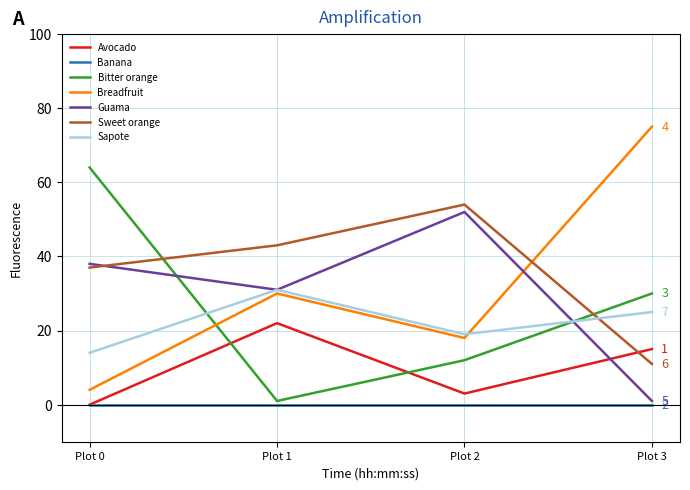

Read the Bitter orange value at Plot 3, to the nearest 10.

30